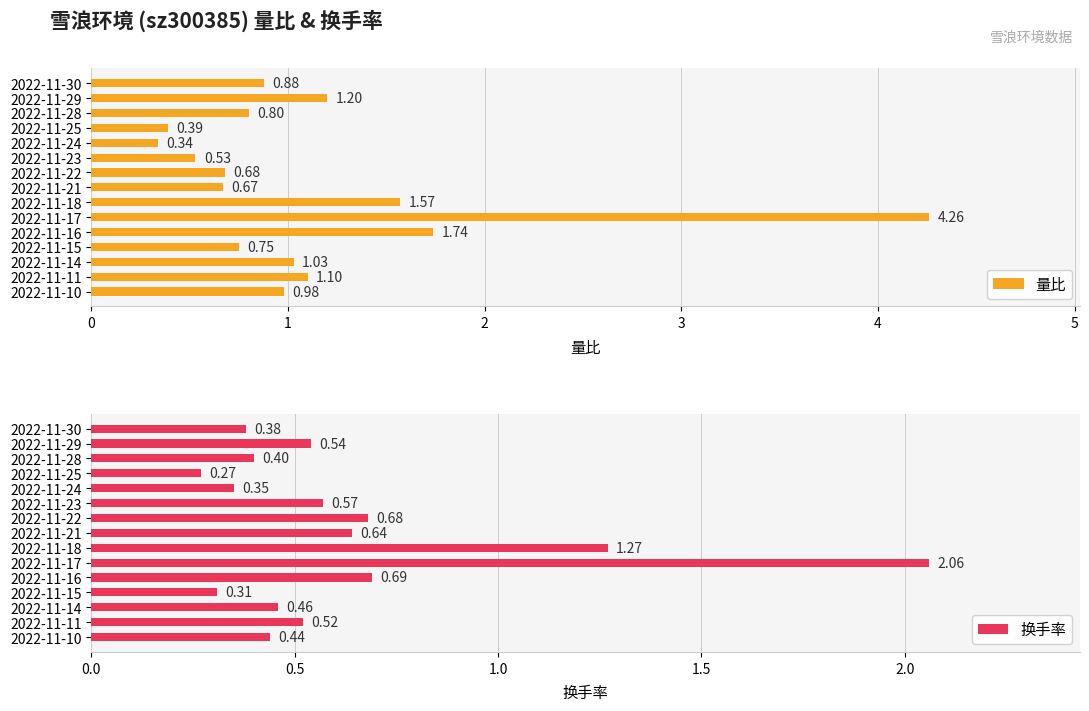

How many groups of bars are there?

15